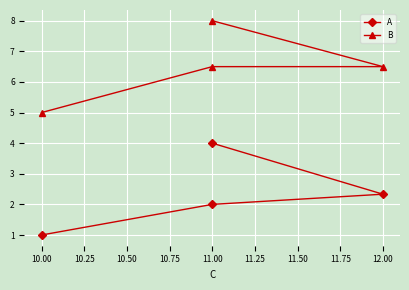

Which series has the largest total across all categories?

B